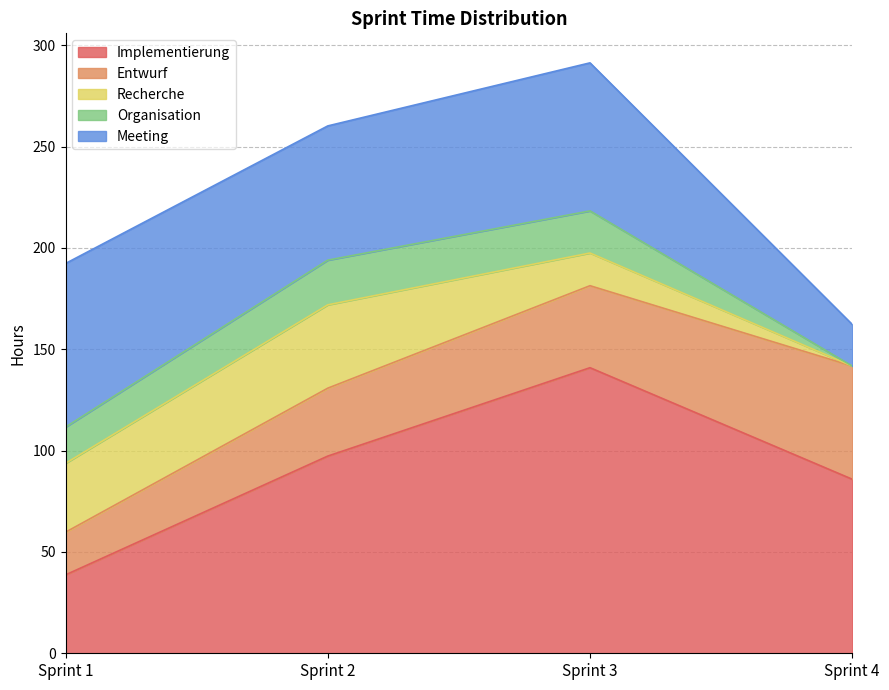

Between which two adjacent categories do Meeting and Implementierung first intersect?

Sprint 1 and Sprint 2